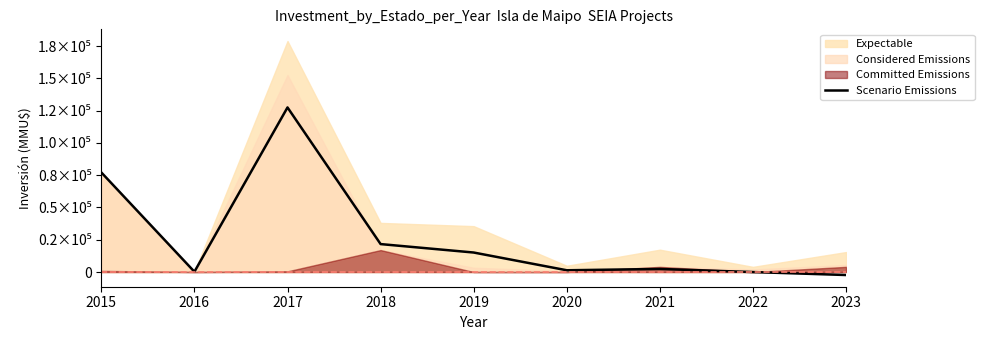

At which category does the data reach its first local valley?

2016